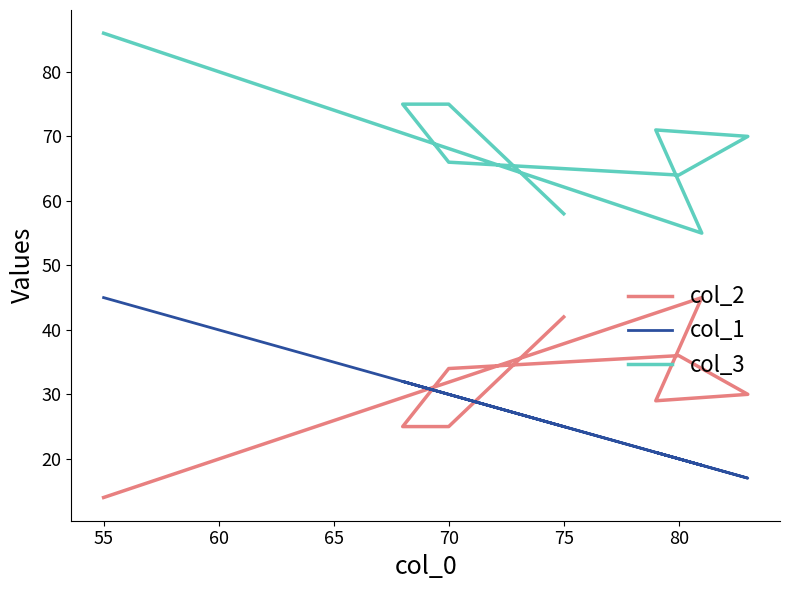

True or false: col_1 has a value of 10 at 75.

False